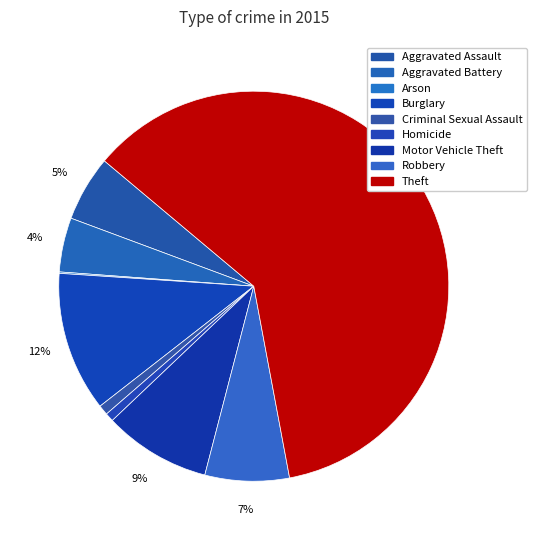

To the nearest percent, what is the difference between the Aggravated Assault and Criminal Sexual Assault slice percentages?

5%